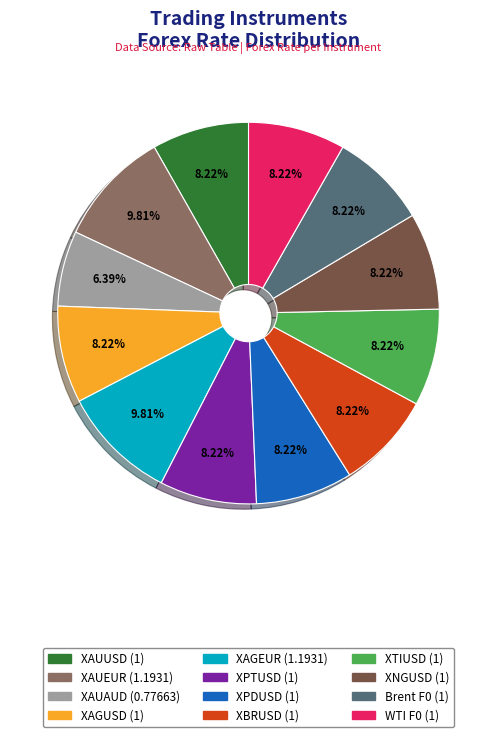

The XAGUSD slice represents 8% of the pie. True or false?

True